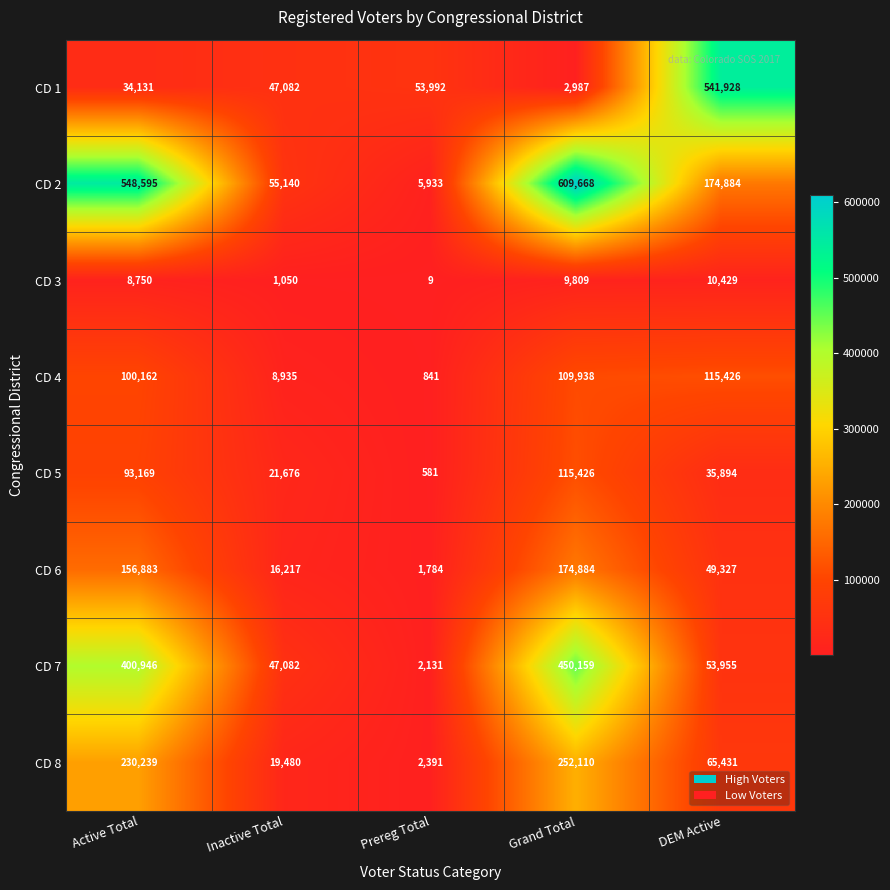

What value does the CD 3 series have at Inactive Total, to the nearest 50?

1050